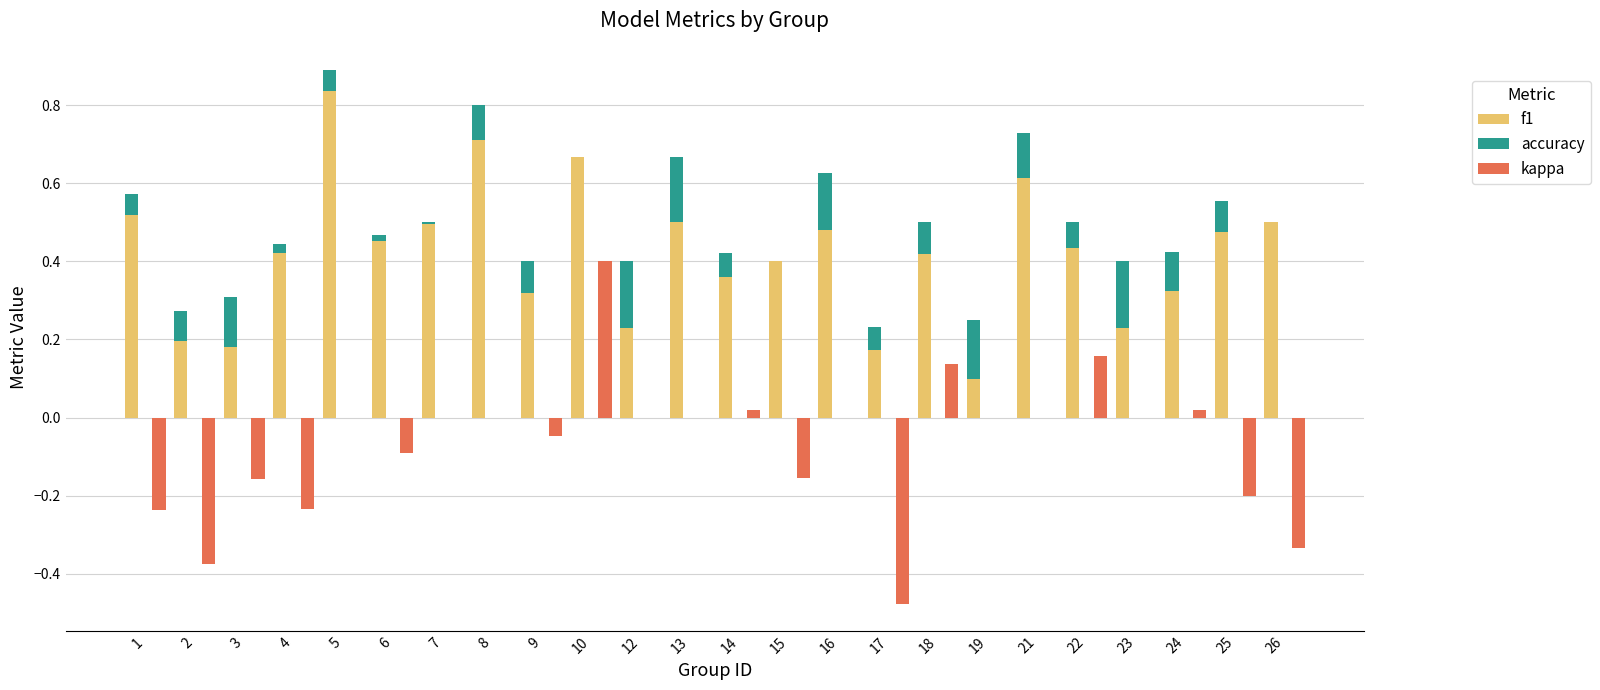

What is the difference between the accuracy values at 16 and 5?

0.1